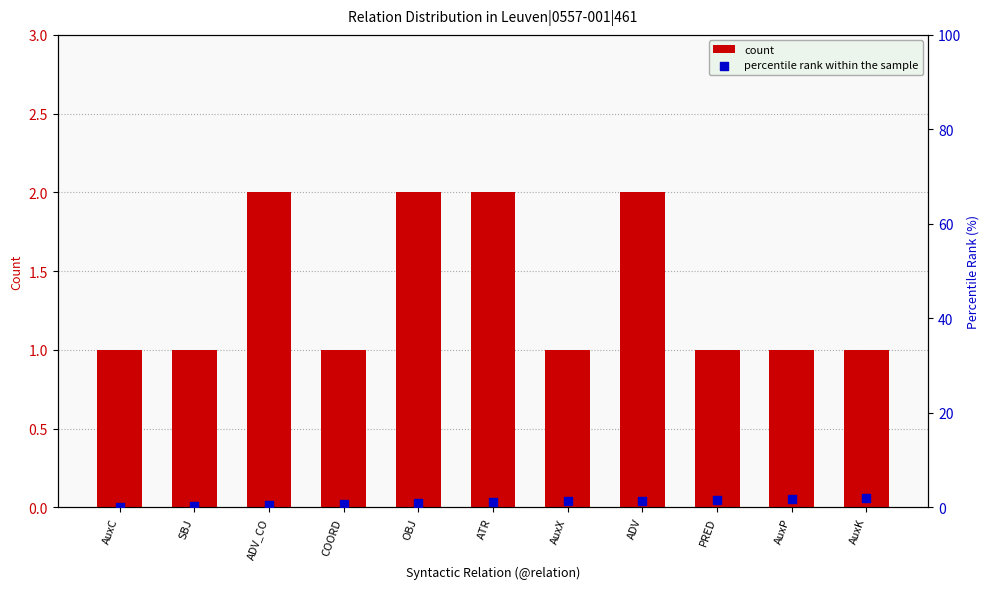

Which series reaches the minimum Y coordinate?

percentile rank within the sample